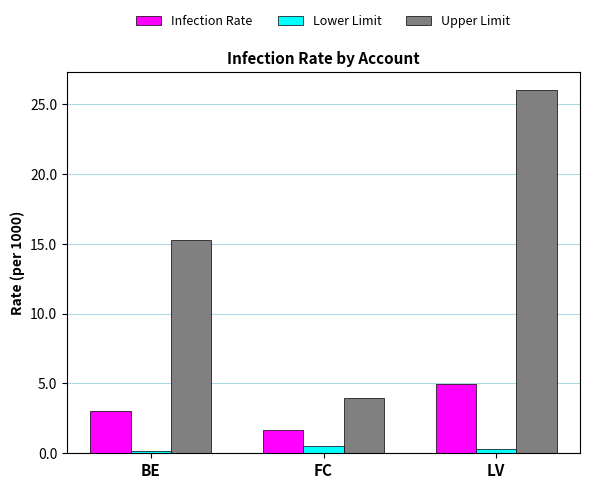

Which label corresponds to the largest value in the chart?

LV